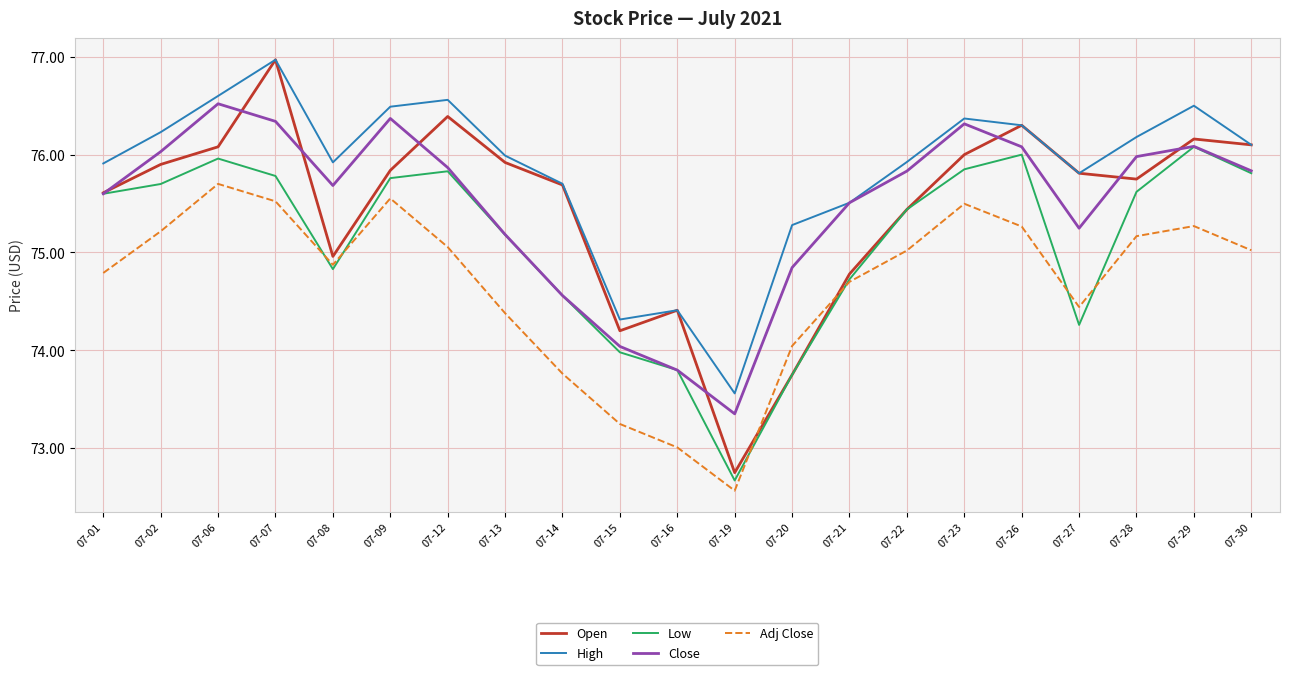

Is the value of High at 07-20 greater than the value of Low at 07-26?

No